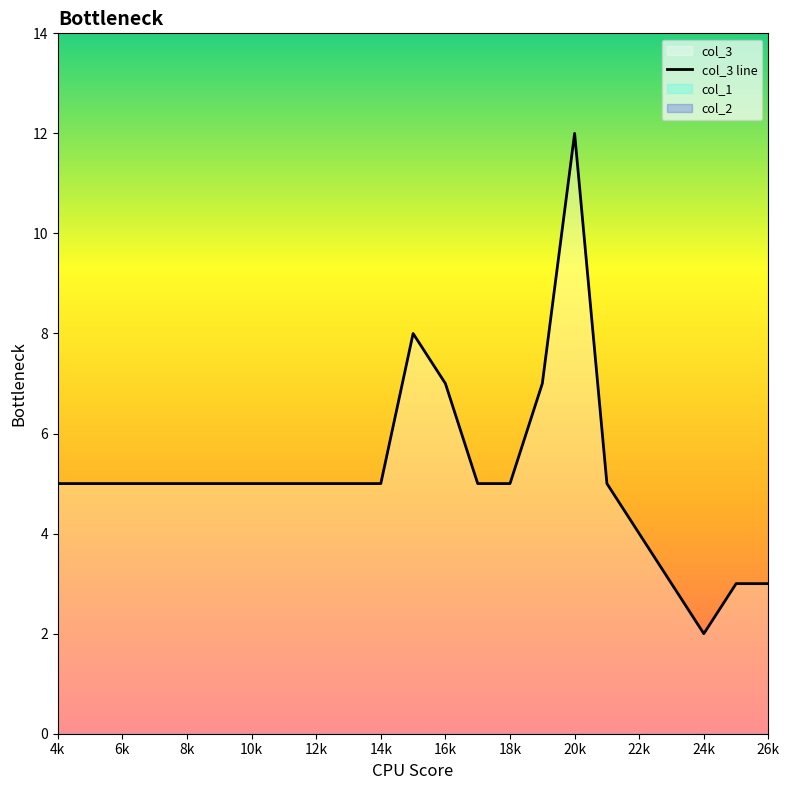

The value of col_3 line at 4k is 3. True or false?

False